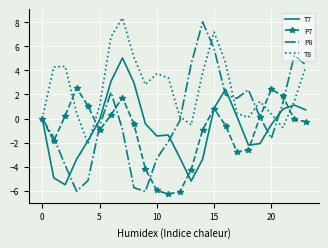

Which series has the largest range (max minus min)?

P8